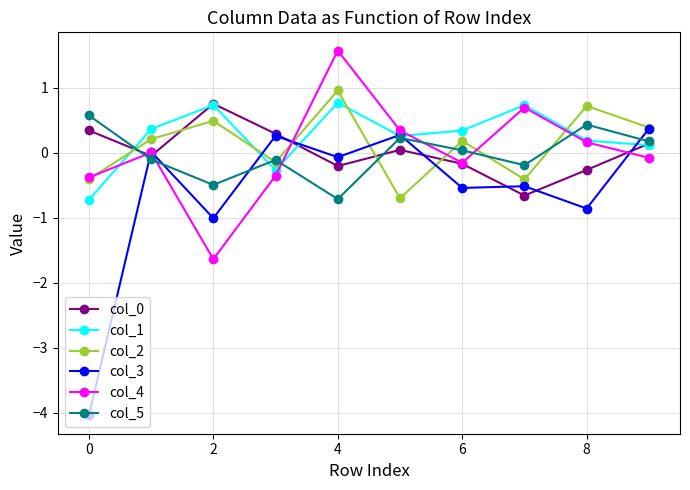

How many interior local peaks does the col_2 series have?

4